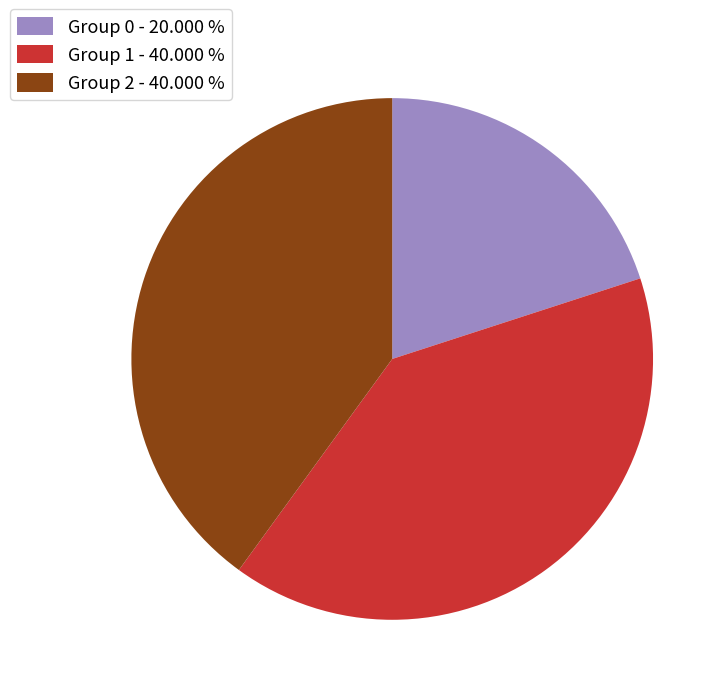

Which category has the smallest portion of the pie?

Group 0 - 20.000 %